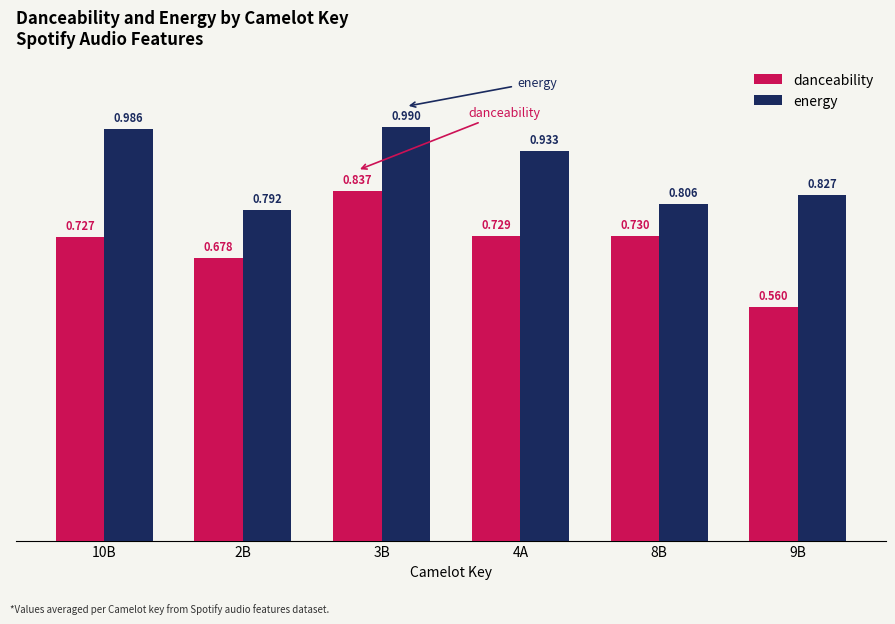

What is the total value across all series at 10B?

1.7